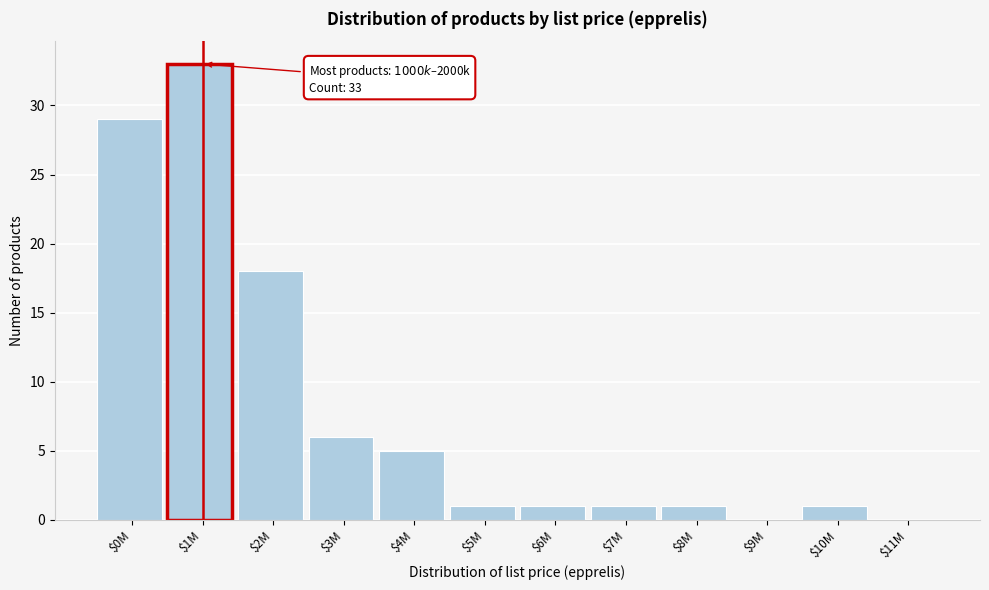

Which category has the highest value across all series?

$1M